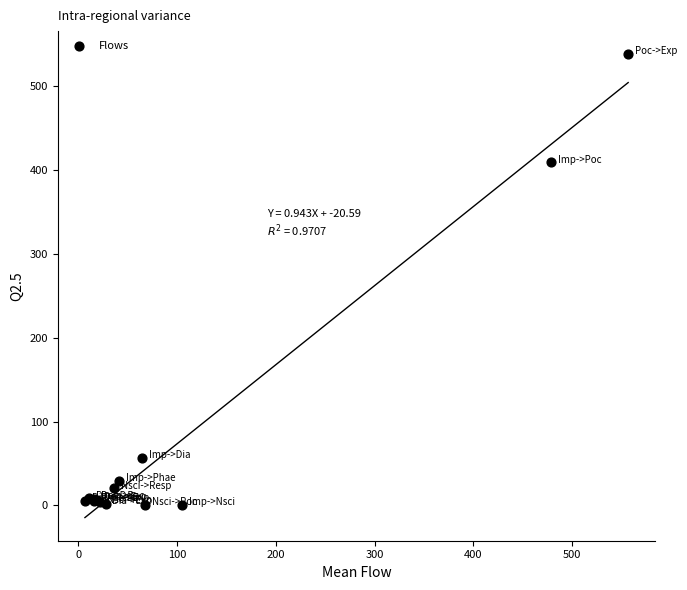

What Y value in the scatter plot is closest to 269?

409.2